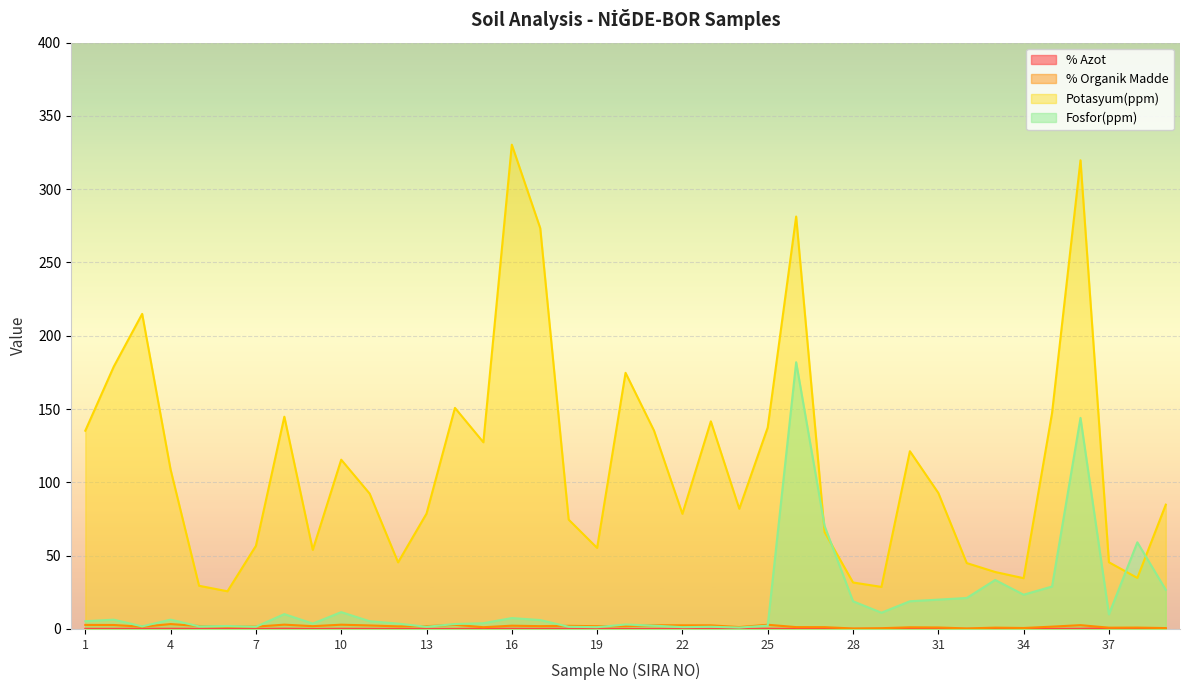

Reading left to right, what are all the values shown in this chart?

% Azot: 0.1	0.1	0.1	0.1	0.1	0.0	0.0	0.2	0.0	0.1	0.1	0.0	0.0	0.0	0.2	0.1	0.1	0.2	0.1	0.0	0.0	0.0	0.2	0.1	0.1	0.1	0.1	0.0	0.0	0.1	0.1	0.0	0.0	0.0	0.1	0.1	0.4	0.0	0.0
% Organik Madde: 2.8	2.7	1.5	3.3	2.0	1.6	1.6	2.9	1.9	2.9	2.4	1.8	1.9	2.8	1.2	2.2	1.9	2.1	1.9	1.9	2.5	2.5	2.5	1.3	2.9	1.3	1.2	0.3	0.5	1.1	1.0	0.4	0.9	0.6	1.6	2.6	0.9	0.9	0.6
Potasyum(ppm): 135.2	178.9	214.9	108.7	29.5	25.7	56.7	144.8	53.9	115.5	92.3	45.4	78.7	150.8	127.3	330.3	273.4	74.6	55.3	174.7	135.3	78.5	141.6	82.0	137.4	281.3	66.0	31.7	28.7	121.3	92.8	44.9	38.8	34.6	147.3	319.7	45.5	34.8	84.8
Fosfor(ppm): 5.3	6.3	1.7	6.3	1.7	2.0	1.5	10.1	3.6	11.5	5.3	3.6	1.5	3.4	3.9	7.4	6.1	1.5	1.2	3.0	2.3	1.2	1.5	1.0	2.3	181.9	70.3	18.9	11.1	18.9	20.0	21.1	33.4	23.4	28.9	144.0	10.0	59.1	26.7